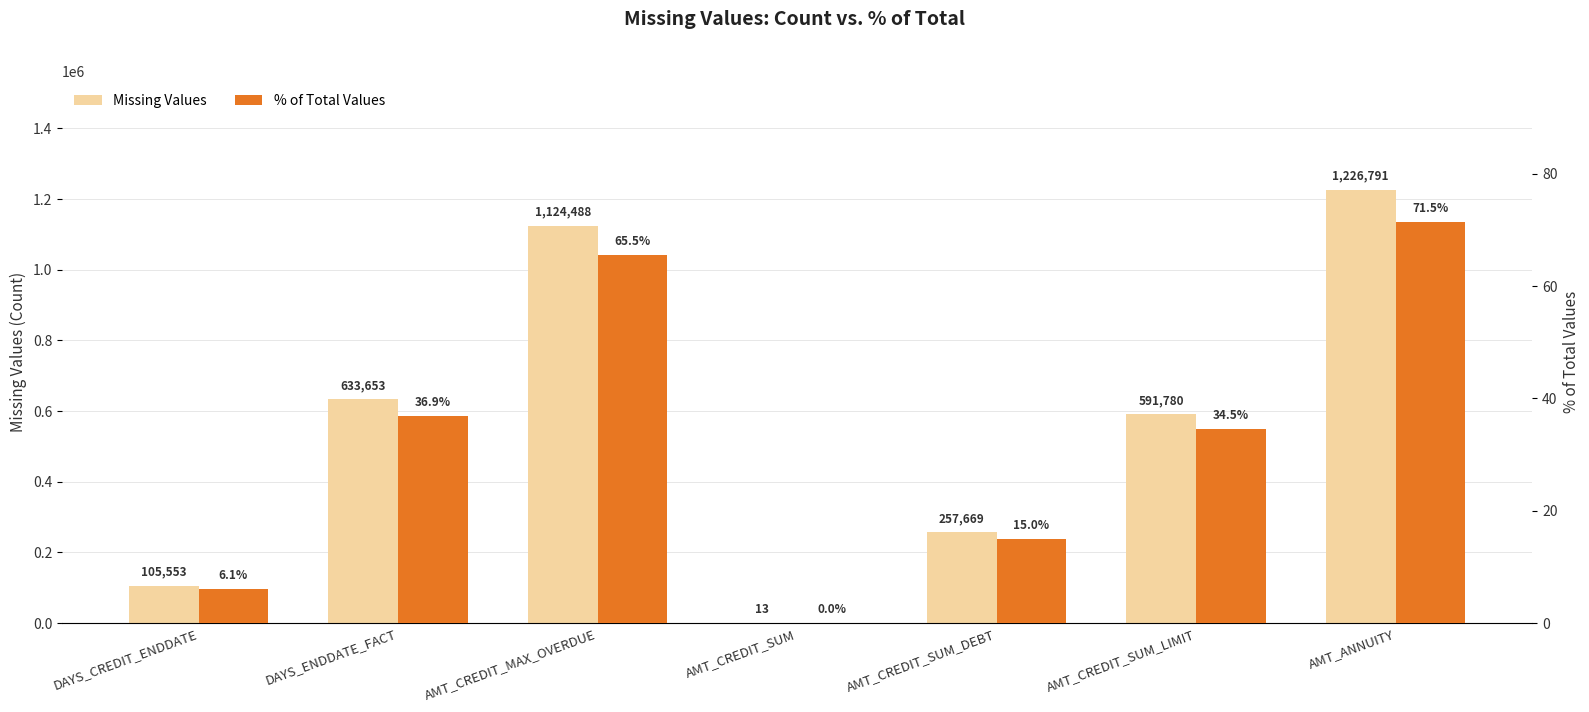

What is the difference between the % of Total Values values at DAYS_ENDDATE_FACT and DAYS_CREDIT_ENDDATE?

30.8